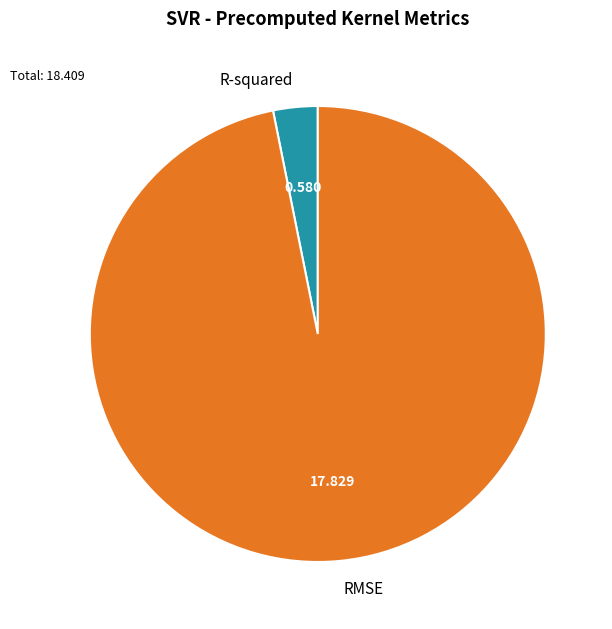

Which slice represents more than half of the pie?

RMSE